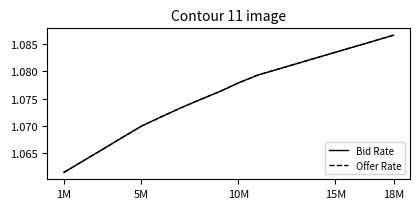

True or false: Offer Rate and Bid Rate cross at least once.

False